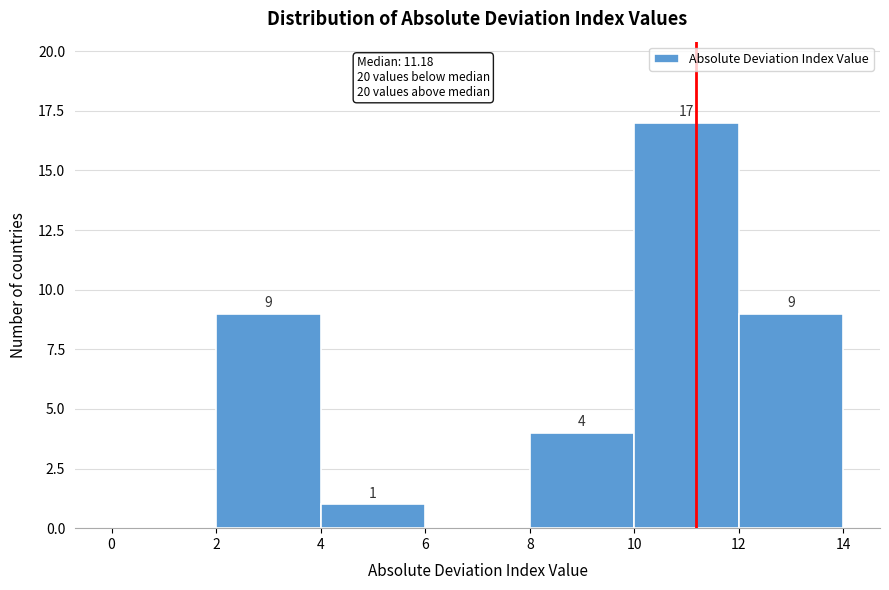

Which range on the x-axis has the tallest bar?

10 to 12